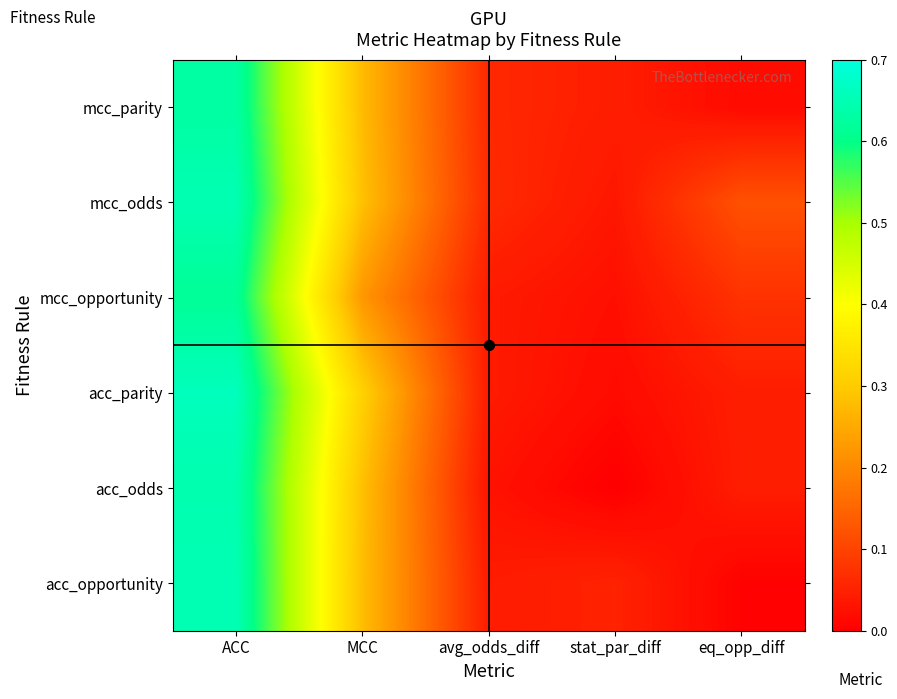

Which series has the widest spread of values?

acc_opportunity